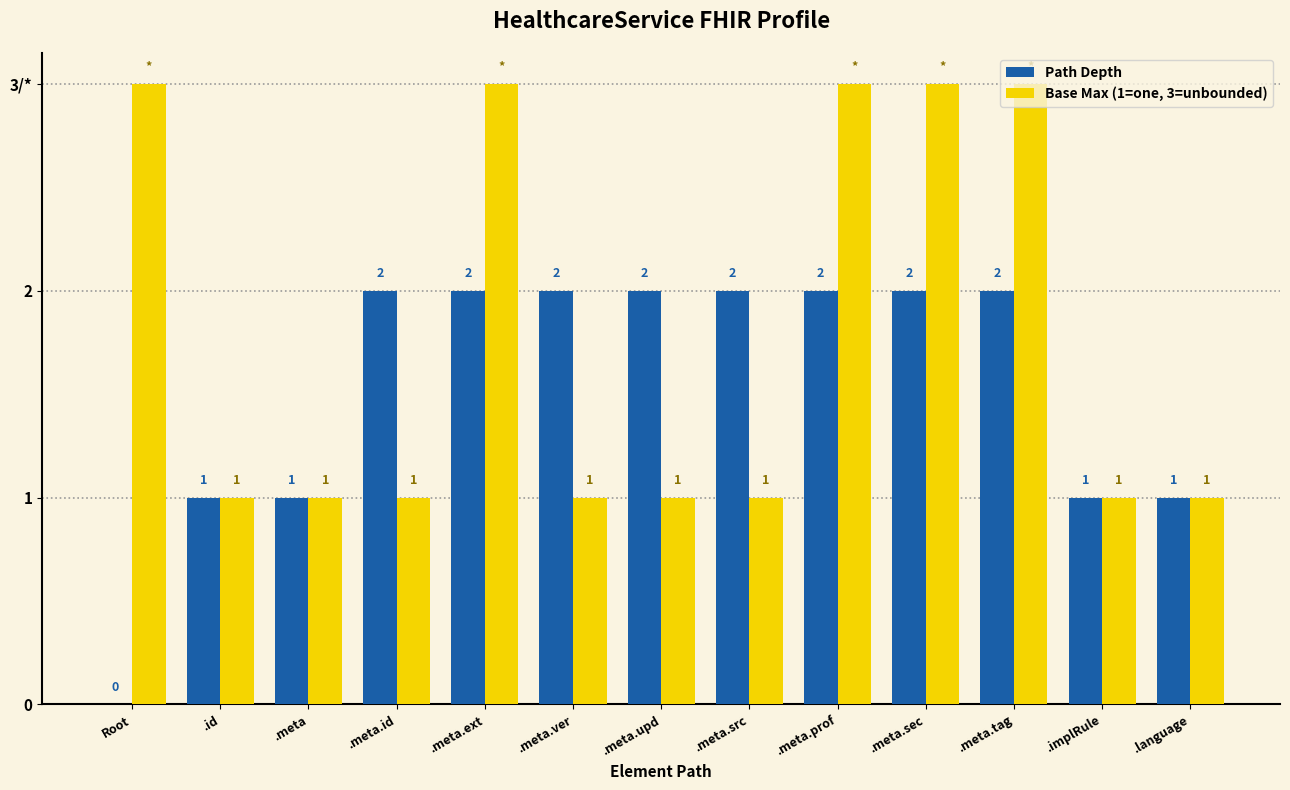

How many data points does each series have?

13